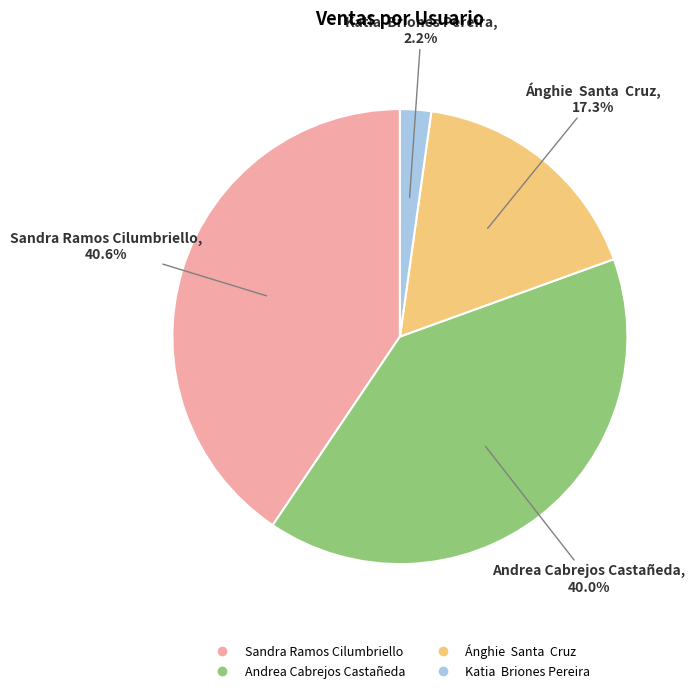

Is there a majority slice in this chart?

No